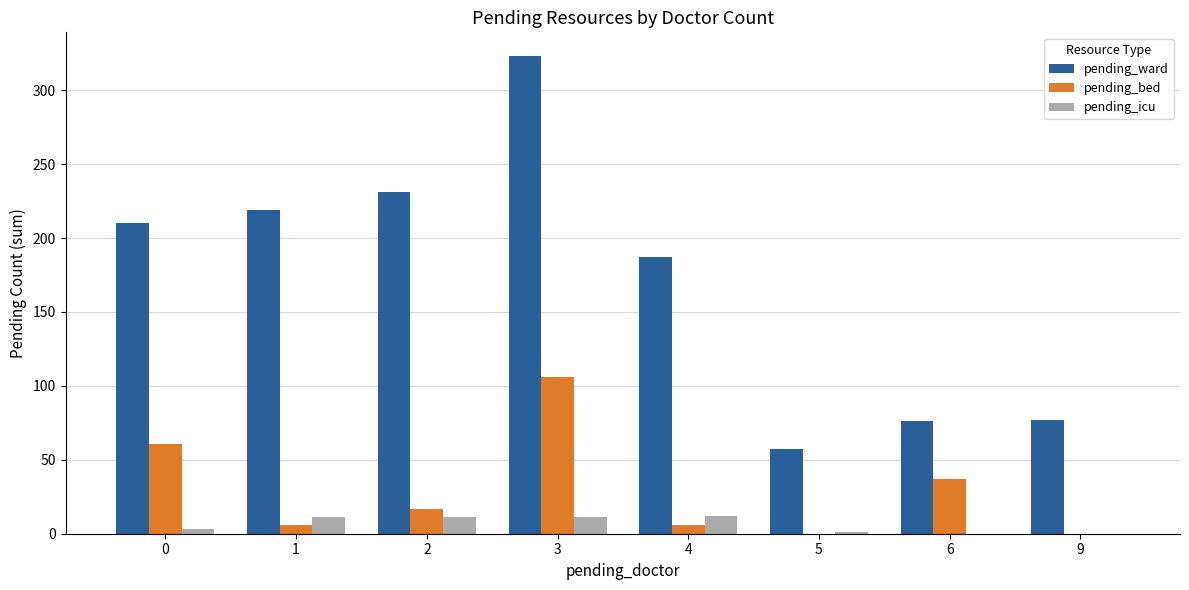

What is the difference between the pending_ward values at 9 and 5?

20